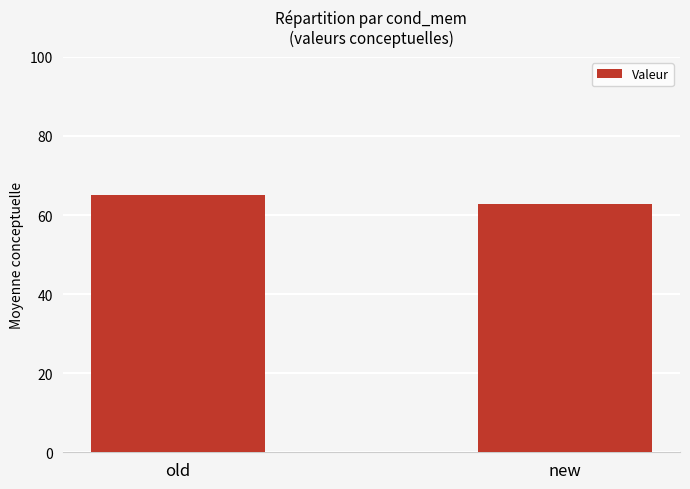

What is the difference between the maximum and minimum values?

2.3